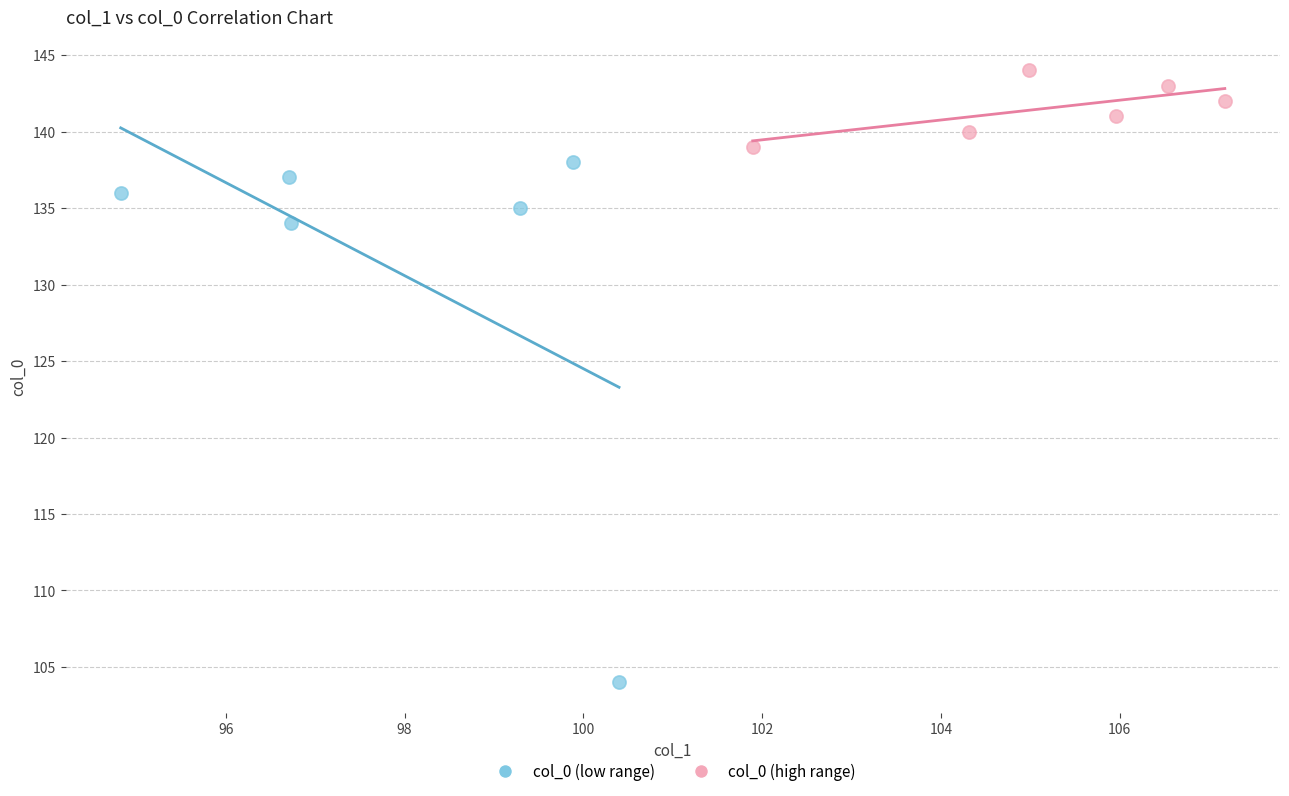

Which series reaches the maximum Y coordinate?

col_0 (high range)